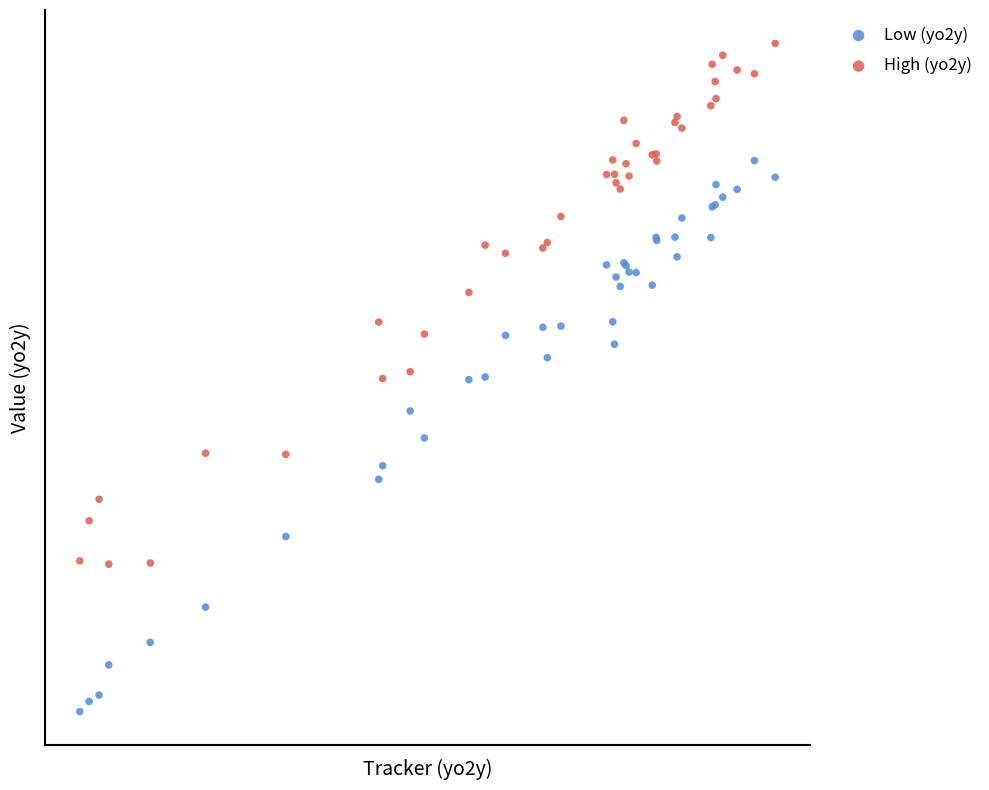

Which series contains the highest Y value?

High (yo2y)